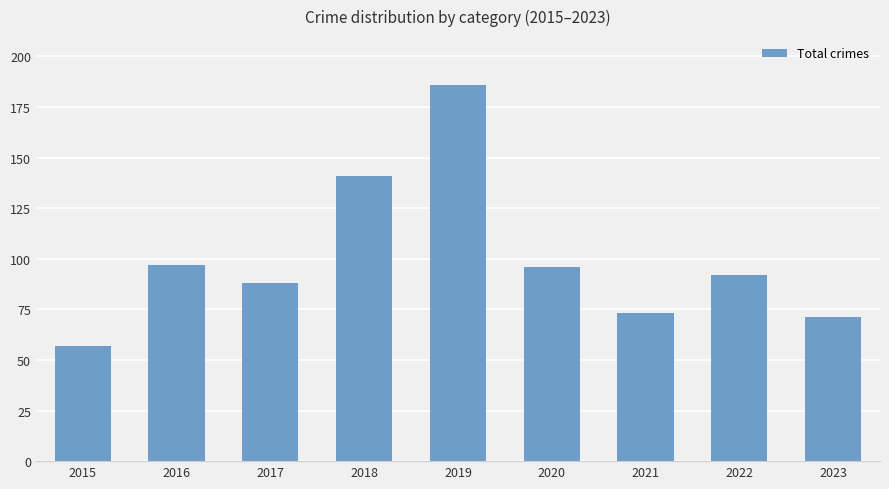

Reading left to right, what are all the values shown in this chart?

2015=57	2016=97	2017=88	2018=141	2019=186	2020=96	2021=73	2022=92	2023=71